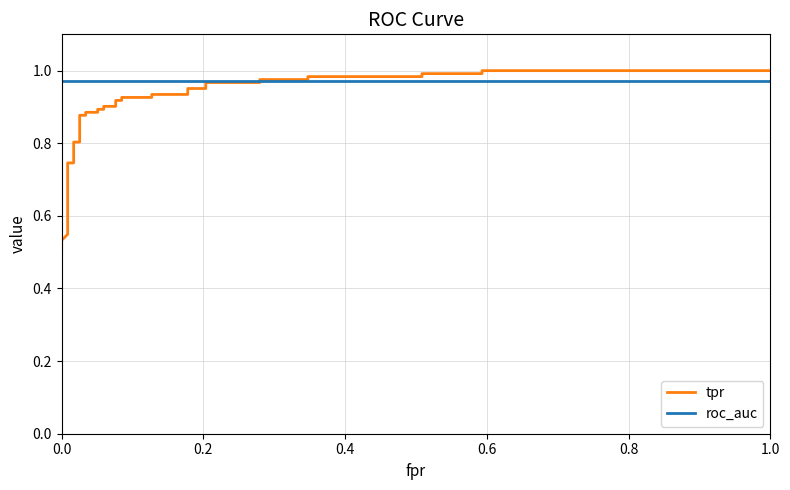

Rank the series by their average value, from lowest to highest.

tpr, roc_auc